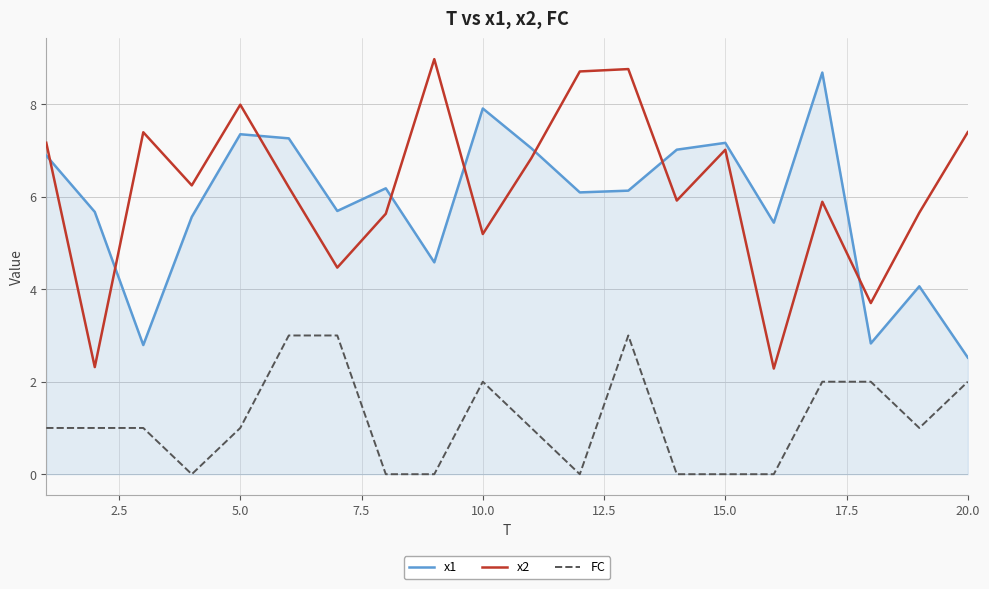

True or false: FC and x2 cross at least once.

False